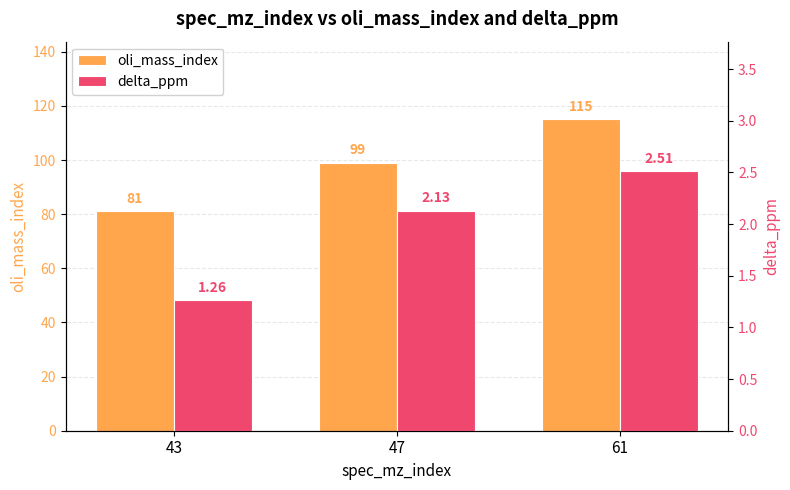

Is it true that delta_ppm equals 2.2 at 43?

False